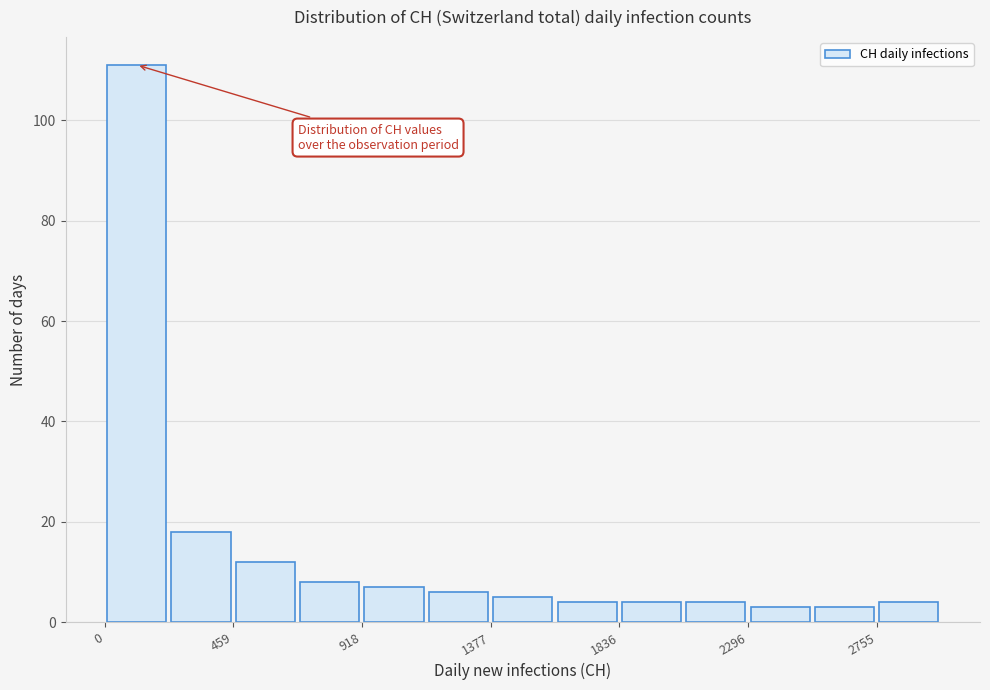

Which range on the x-axis has the tallest bar?

0 to 250